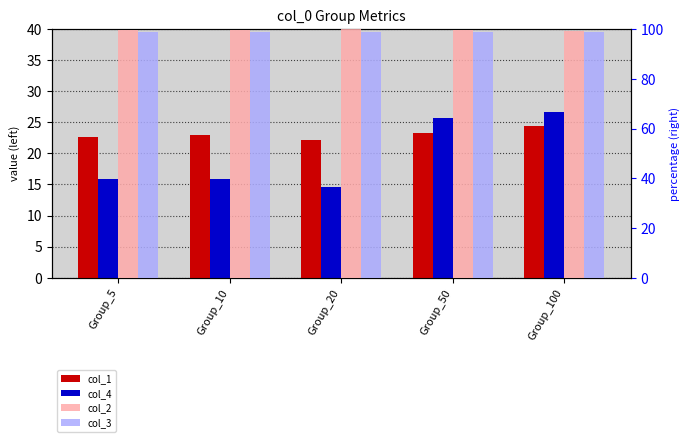

At which category is the sum across all series the highest?

Group_100